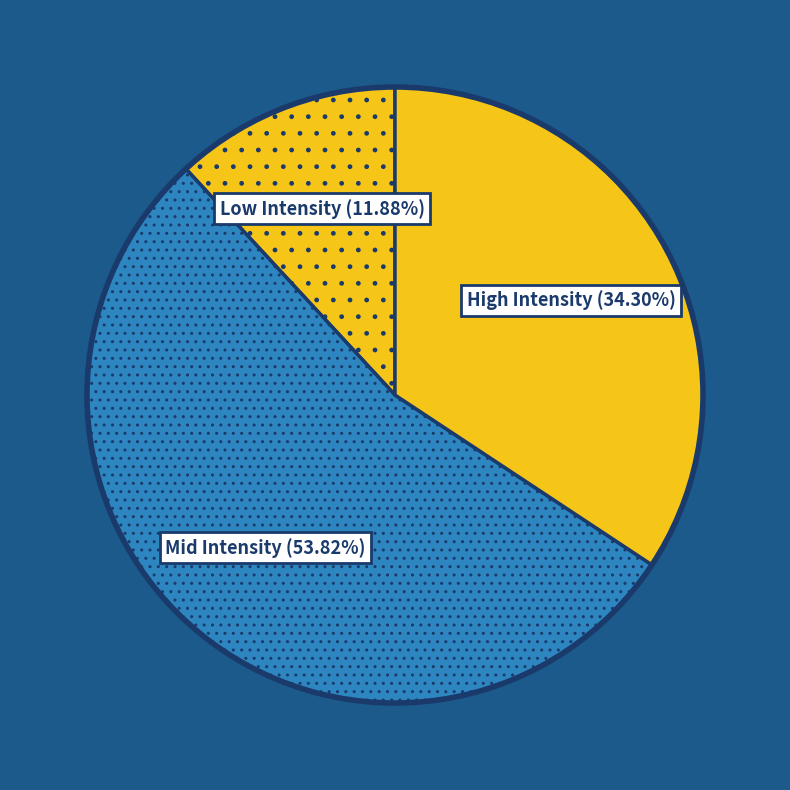

To the nearest percent, what is the difference between the largest and smallest slice percentages?

42%